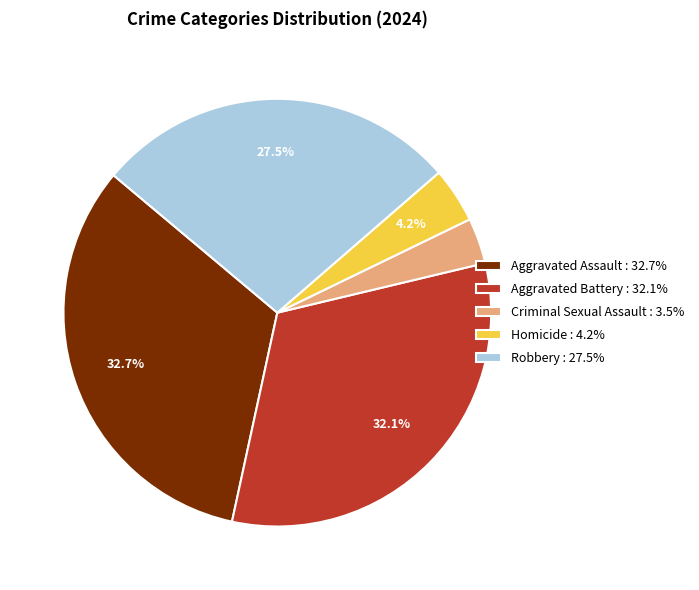

To the nearest percent, what is the difference between the Criminal Sexual Assault and Aggravated Battery slice percentages?

29%